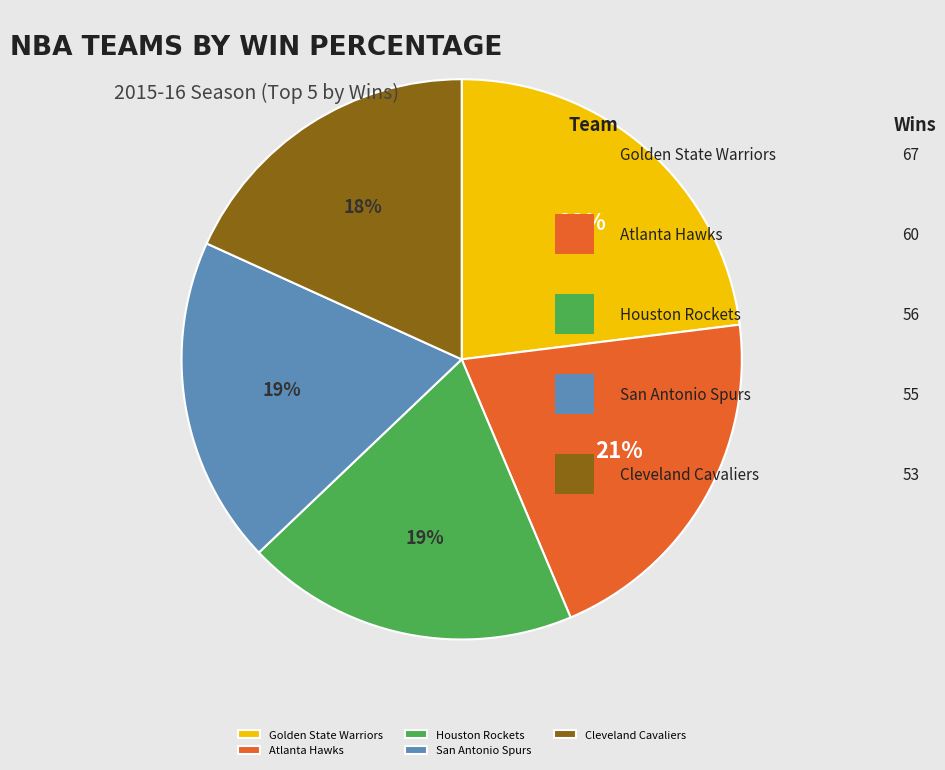

Approximately how many times larger is the value at Houston Rockets compared to Atlanta Hawks?

0.9